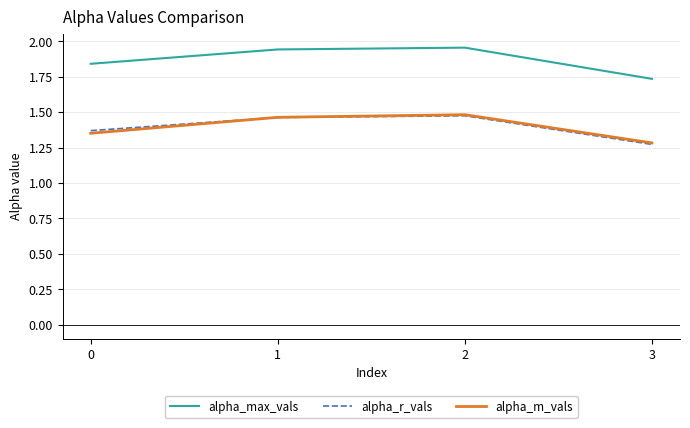

Which series has the widest spread of values?

alpha_max_vals